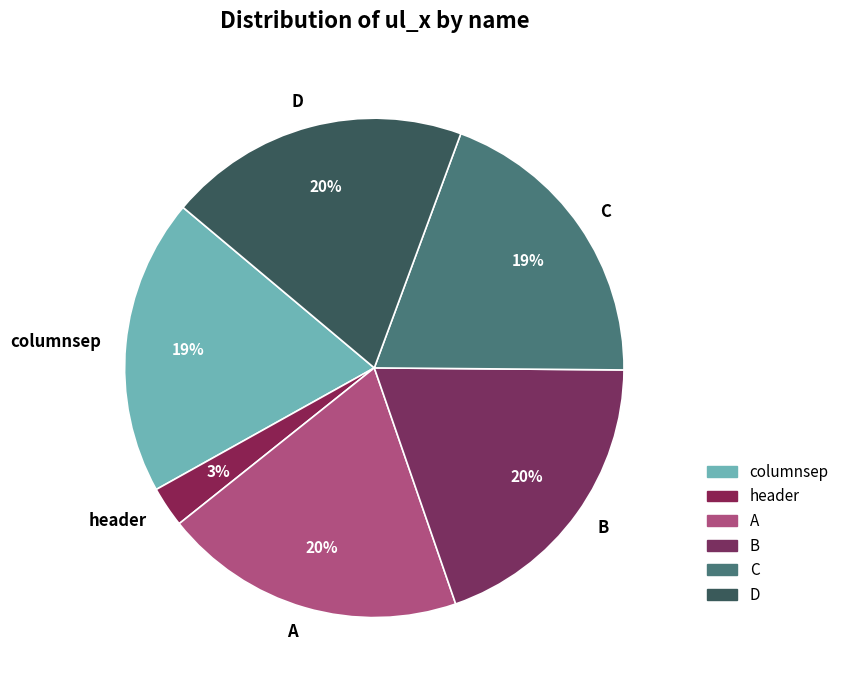

Which slice is the smallest?

header